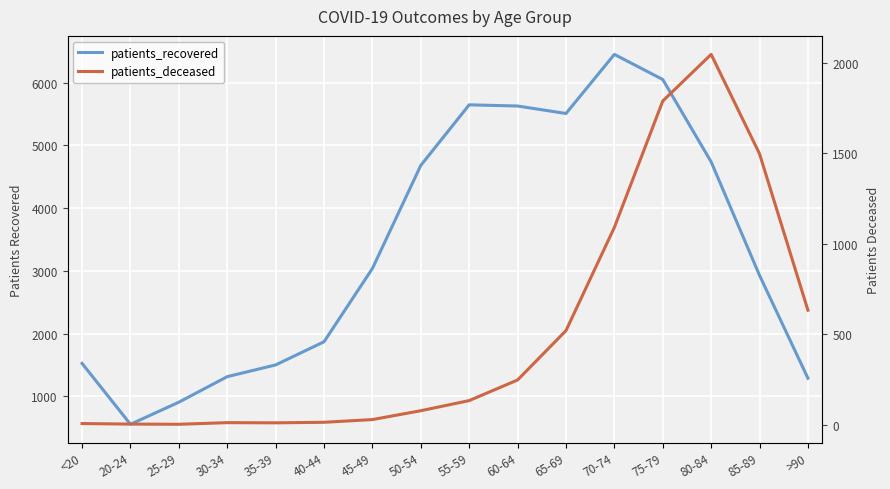

True or false: patients_deceased and patients_recovered intersect in this chart.

False